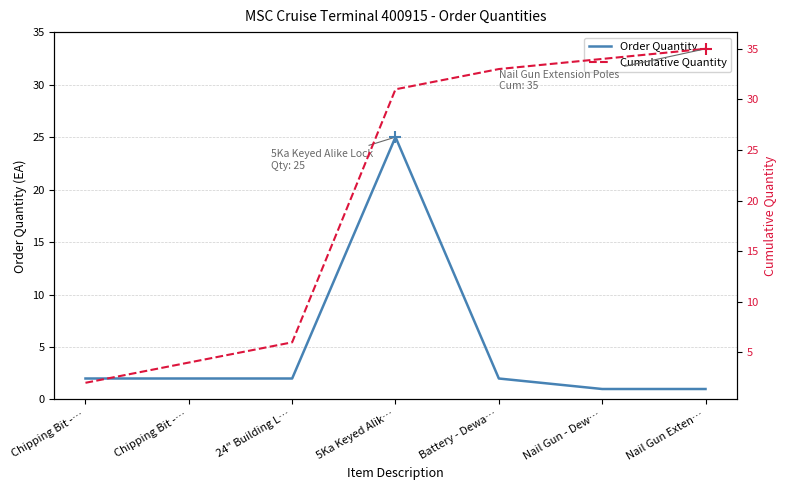

What is the difference between the second highest and minimum values in the Order Quantity series?

1